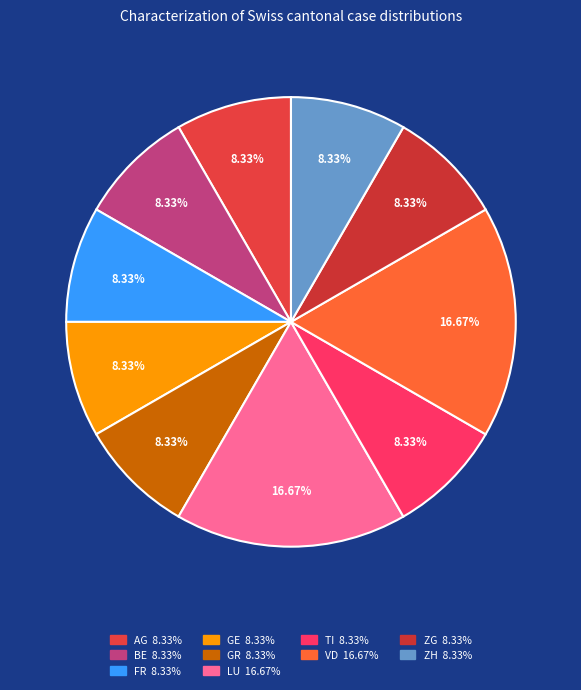

Count the number of slices in the pie.

10